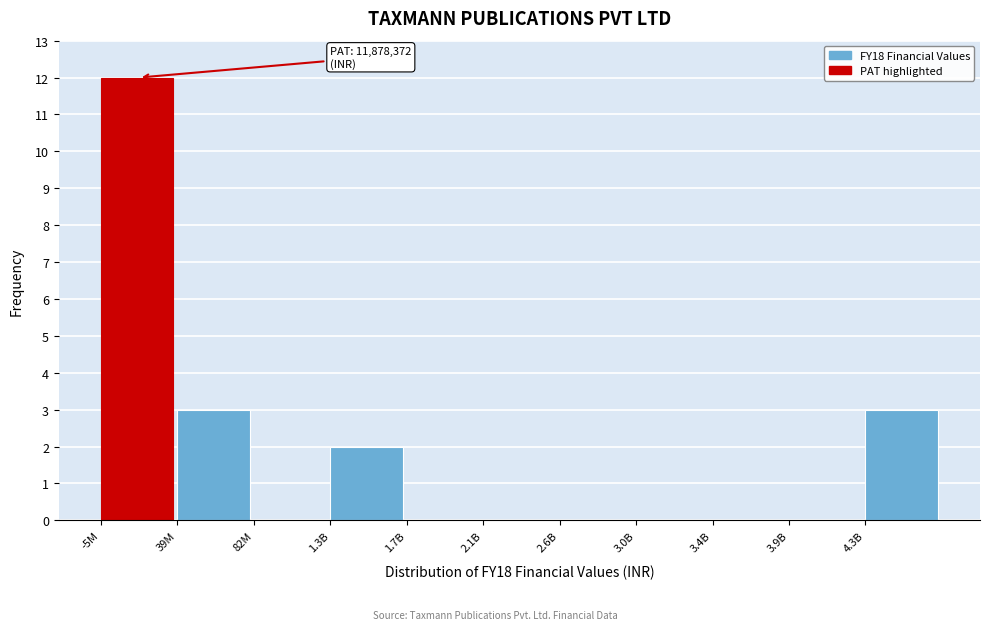

Reading right to left, list all the values displayed in this chart.

4.3B=3	3.9B=0	3.4B=0	3.0B=0	2.6B=0	2.1B=0	1.7B=0	1.3B=2	82M=0	39M=3	-5M=12